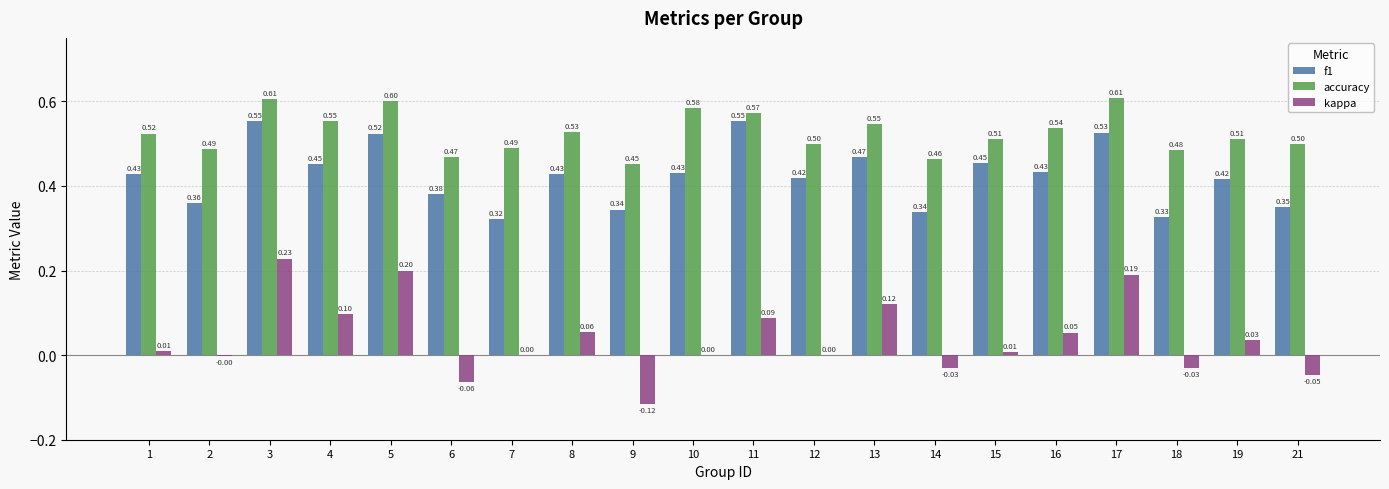

Between 14 and 17, which series saw the biggest shift?

kappa